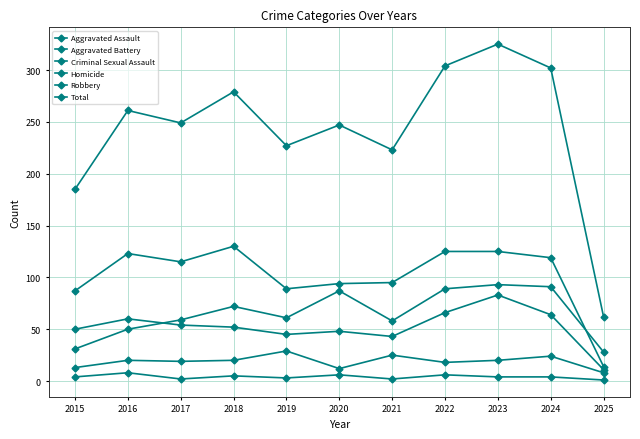

At which label is Total closest to 193?

2015